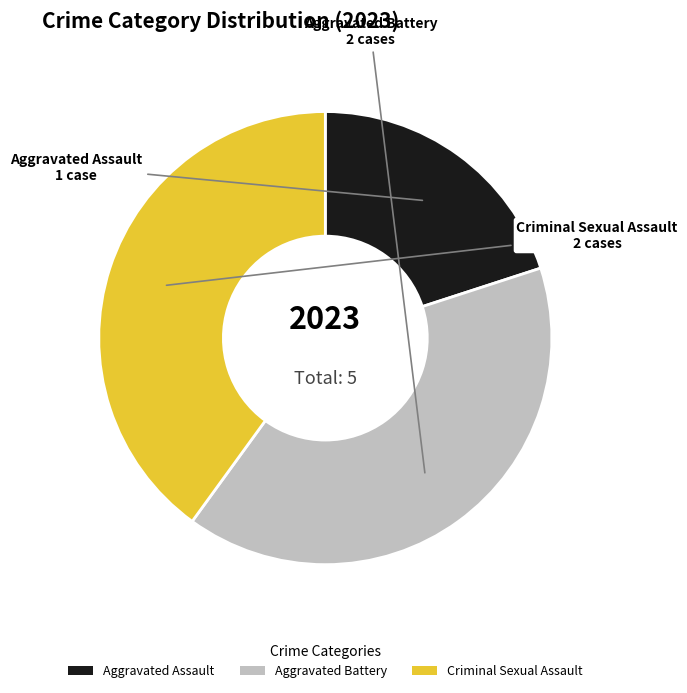

How many segments does this pie chart have?

3